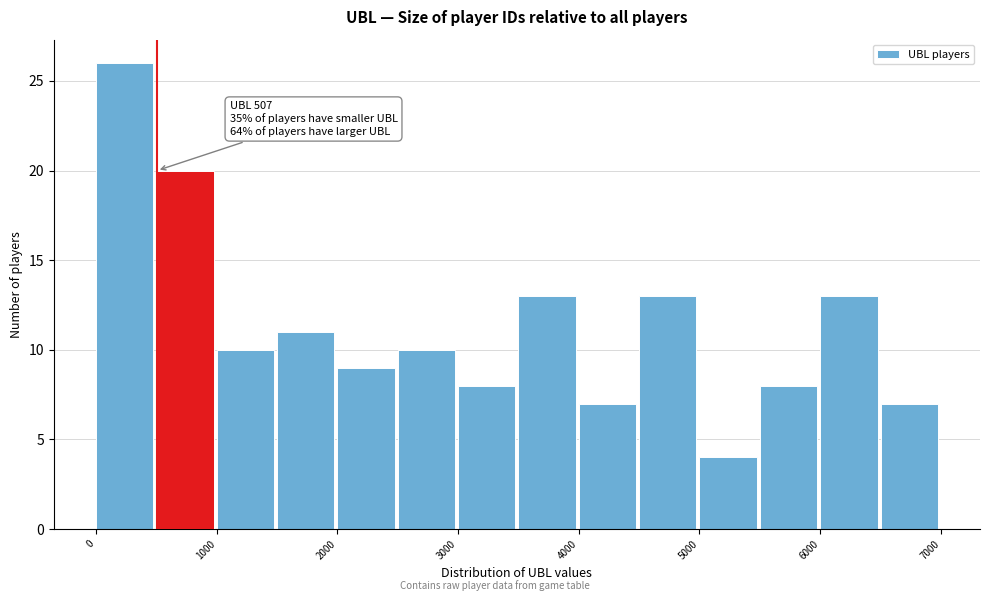

Over which range of the x-axis is the bar tallest?

0 to 500